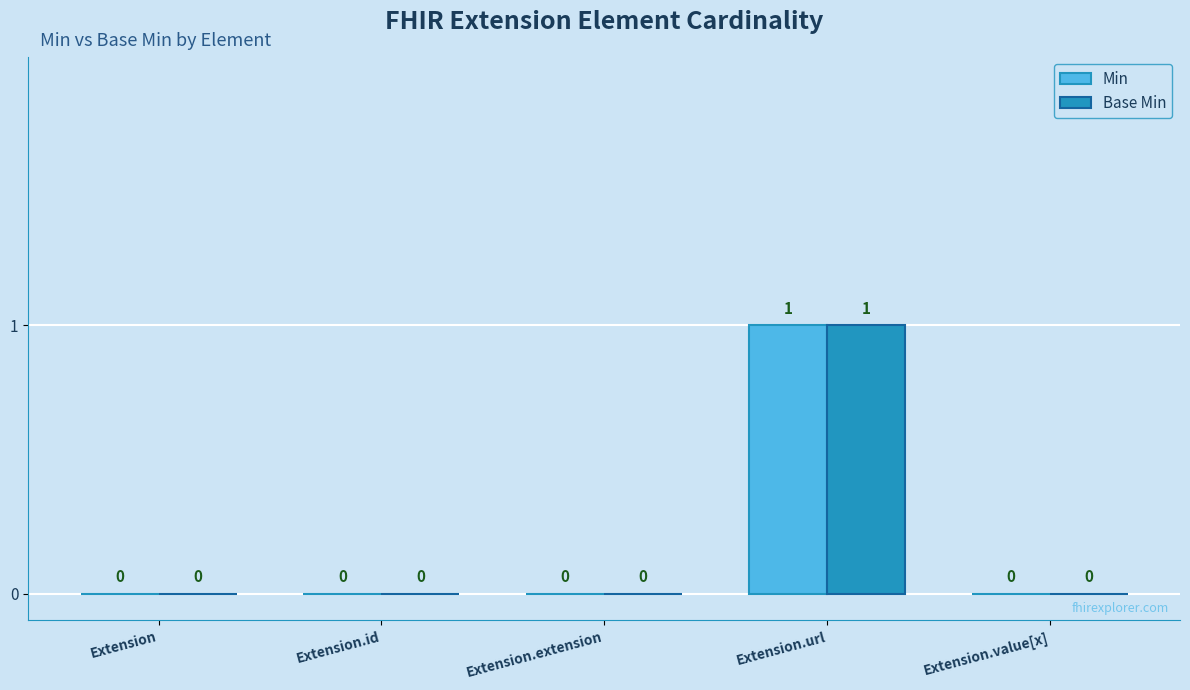

How many series are shown in this chart?

2